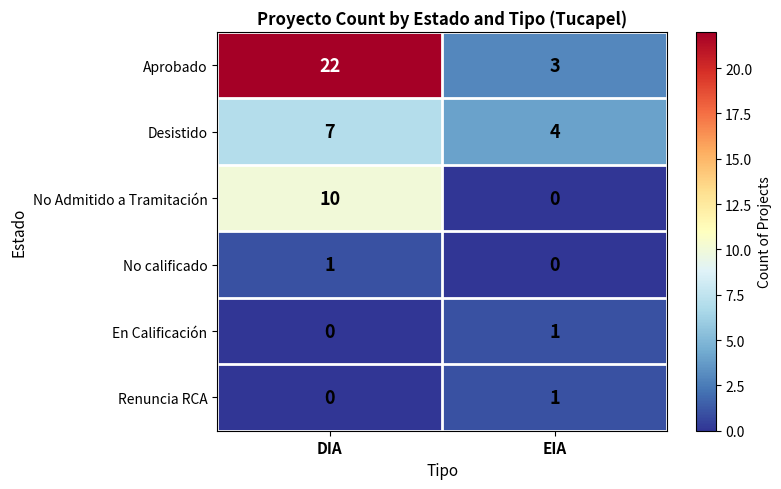

The No Admitido a Tramitación series shows -5 at EIA. True or false?

False